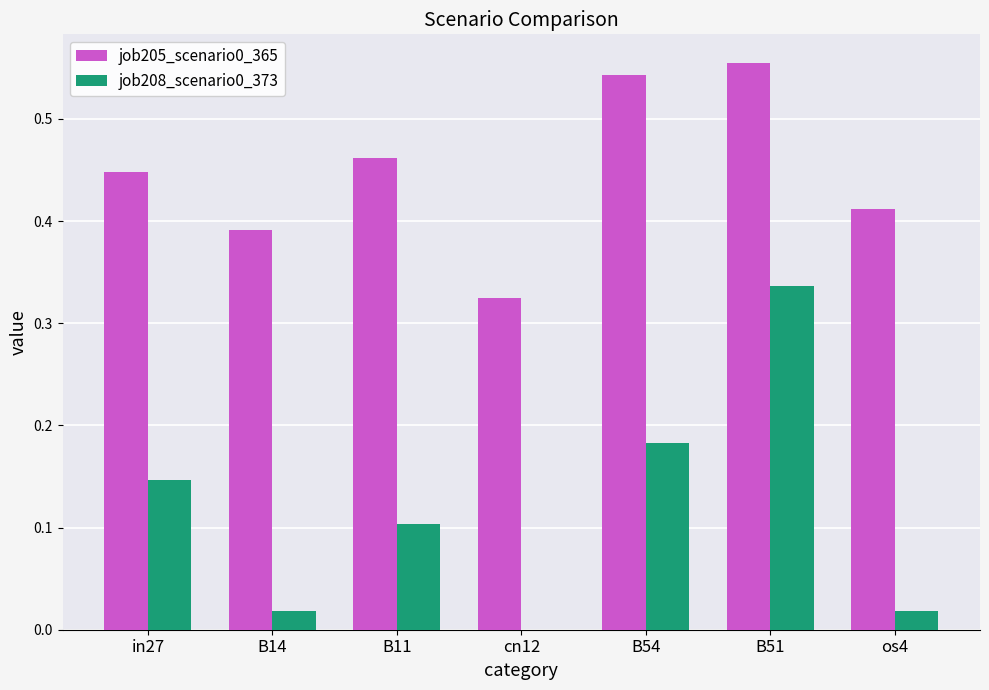

Are the bars grouped side by side (vs. stacked)?

Yes